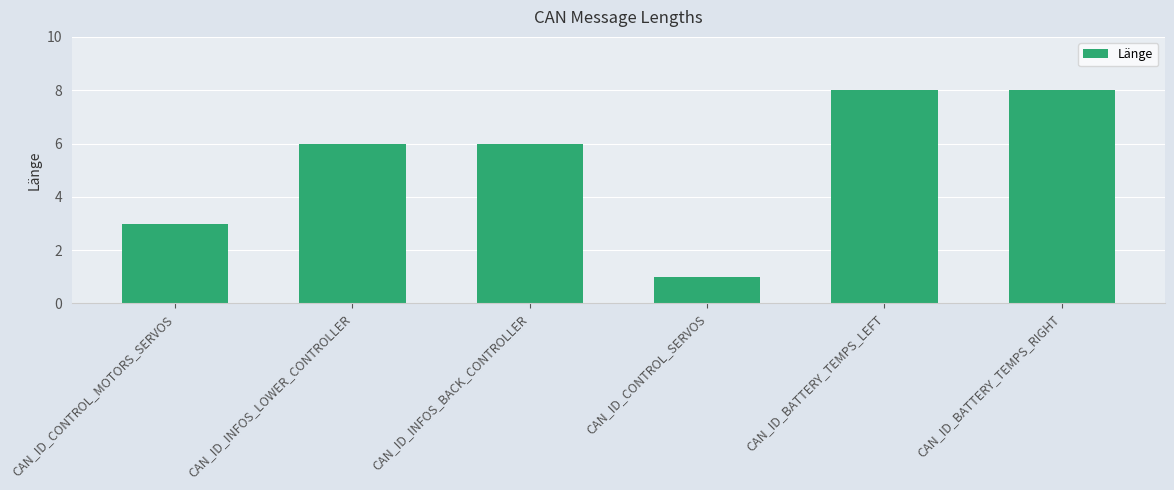

What is the label of the 4th bar from the left?

CAN_ID_CONTROL_SERVOS